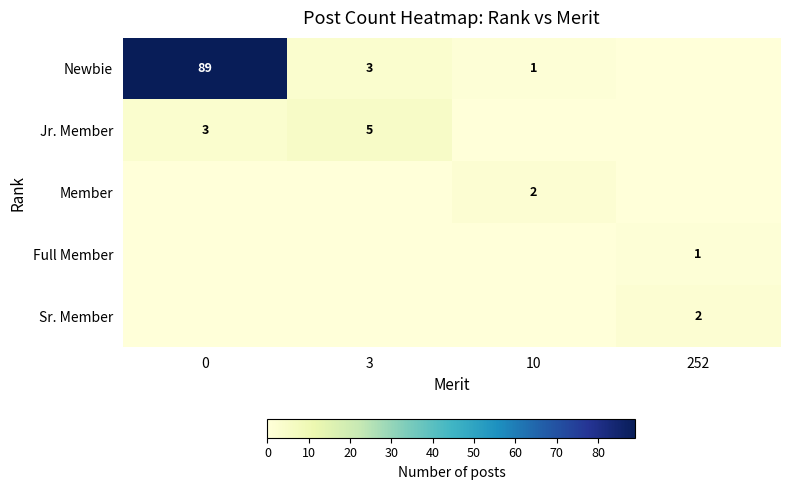

Which has a higher value, 3 or 10?

3